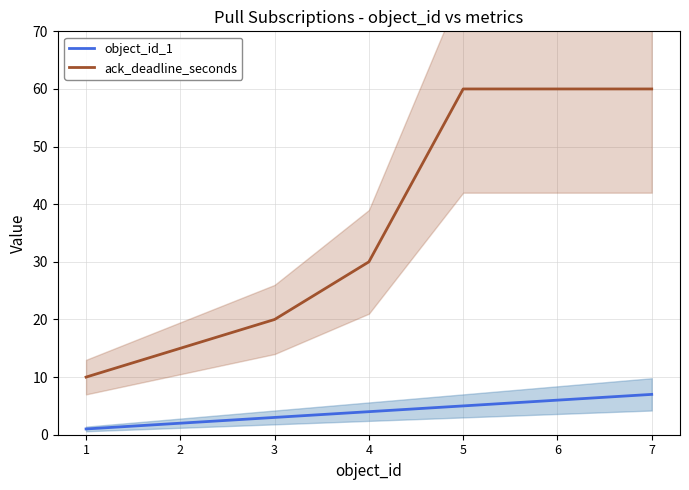

Reading left to right, transcribe all the data shown in this chart.

object_id_1: 1=1	2=2	3=3	4=4	5=5	6=6	7=7
ack_deadline_seconds: 1=10	2=15	3=20	4=30	5=60	6=60	7=60